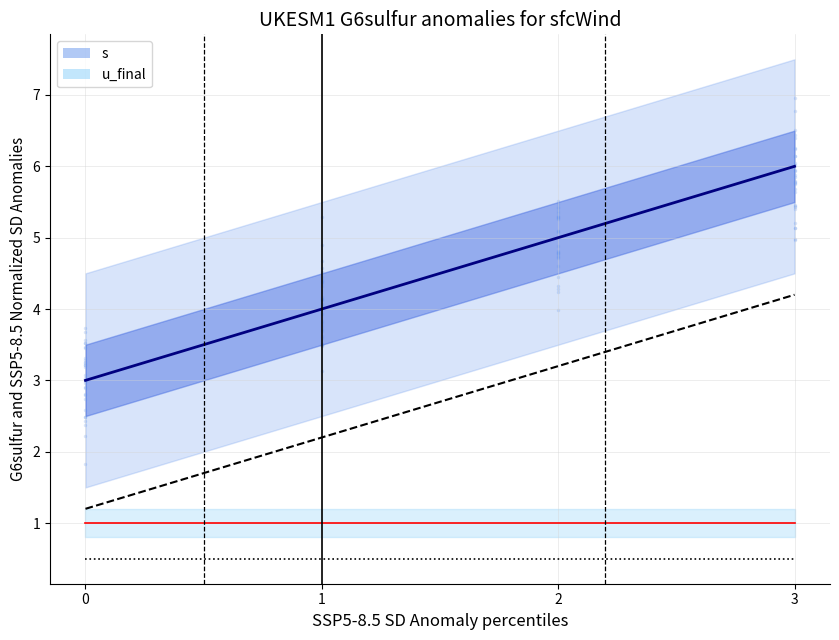

Which has a higher value, 0 or 3?

3